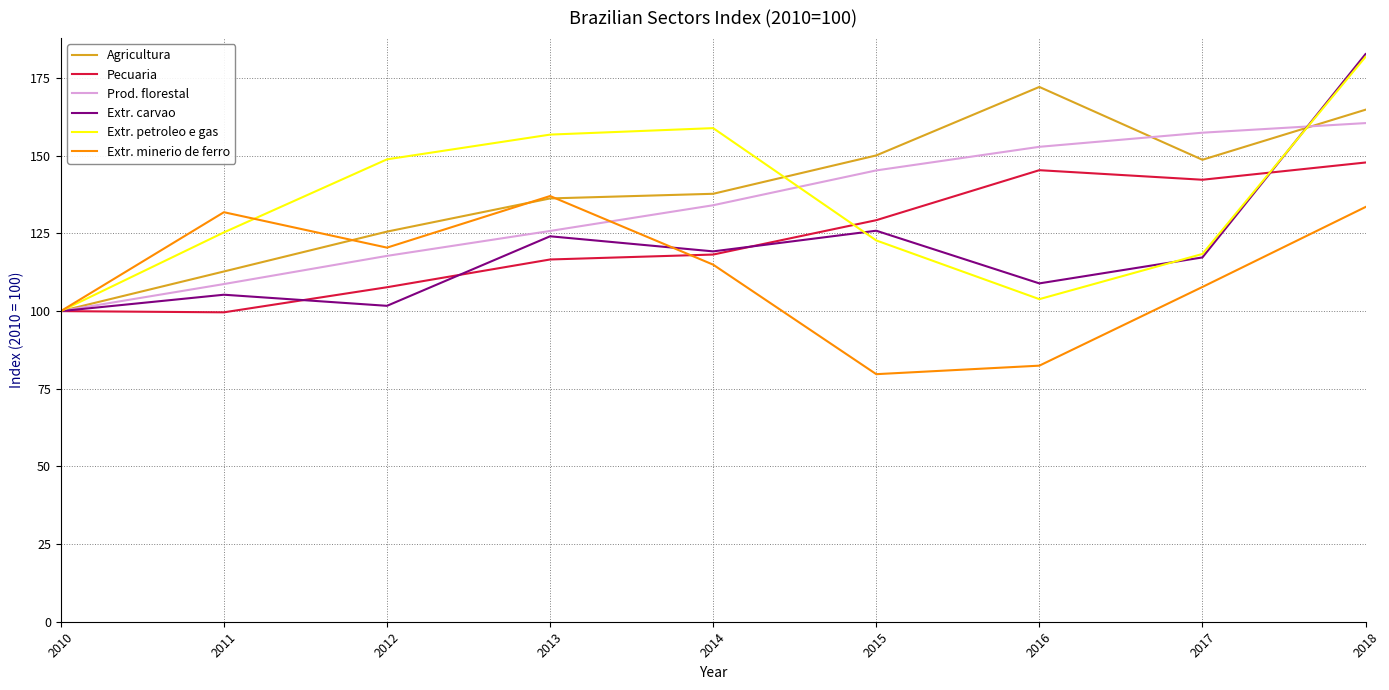

Is the value of Agricultura at 2017 greater than the value of Prod. florestal at 2014?

Yes